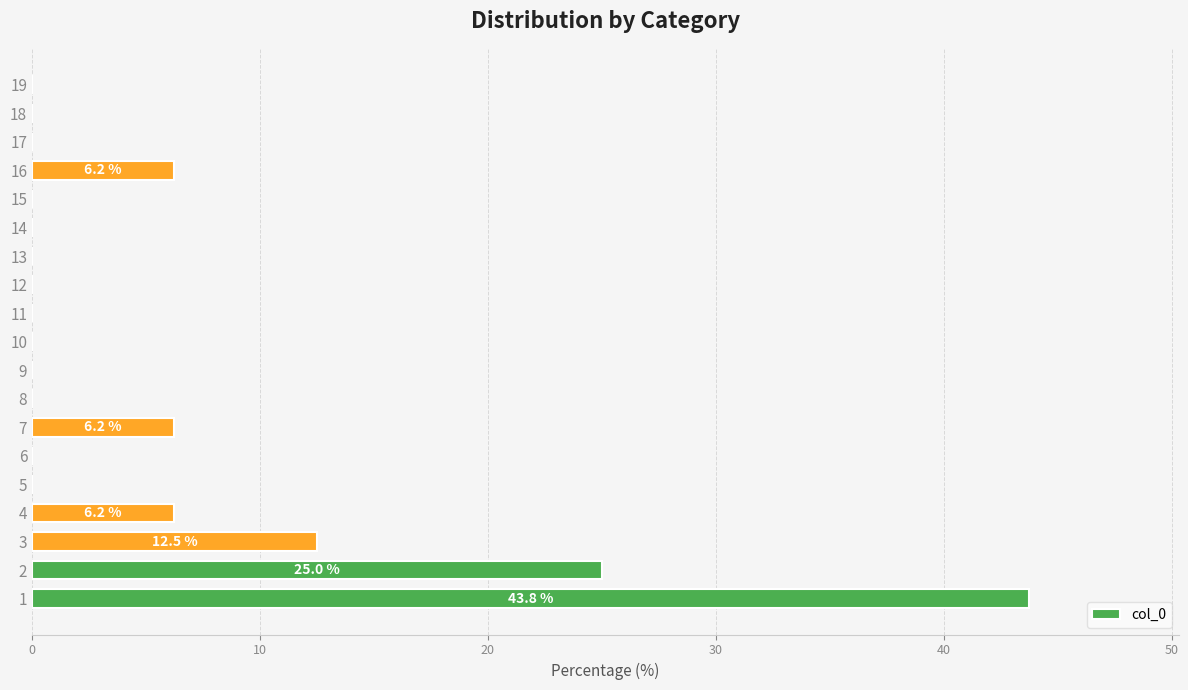

Does the chart contain stacked bars?

No